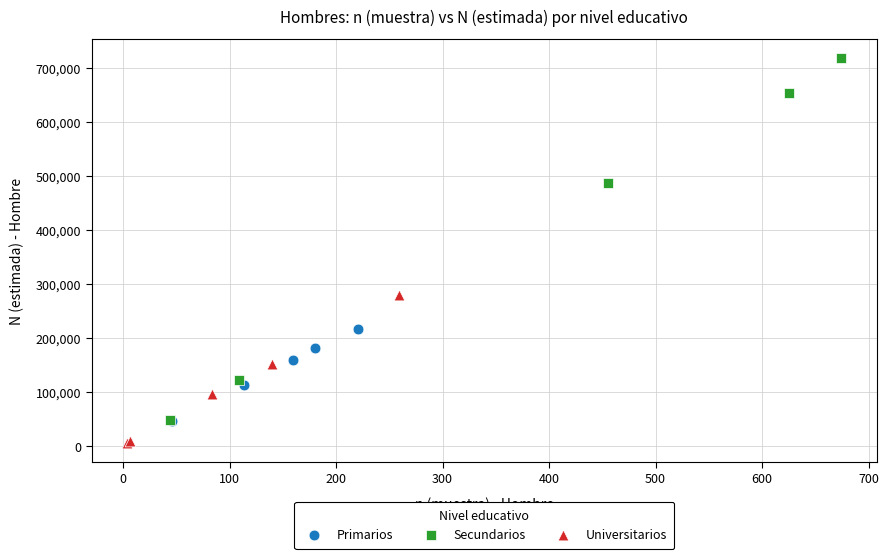

Which series reaches the maximum Y coordinate?

Secundarios